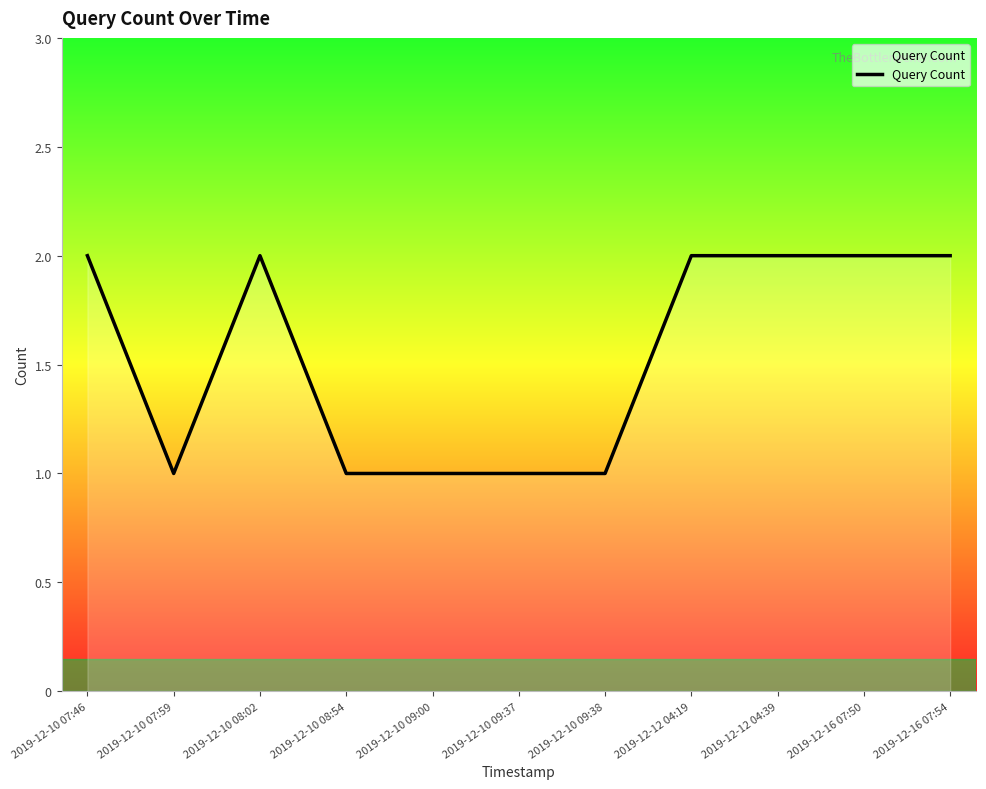

What position from the right is 2019-12-10 09:38?

5